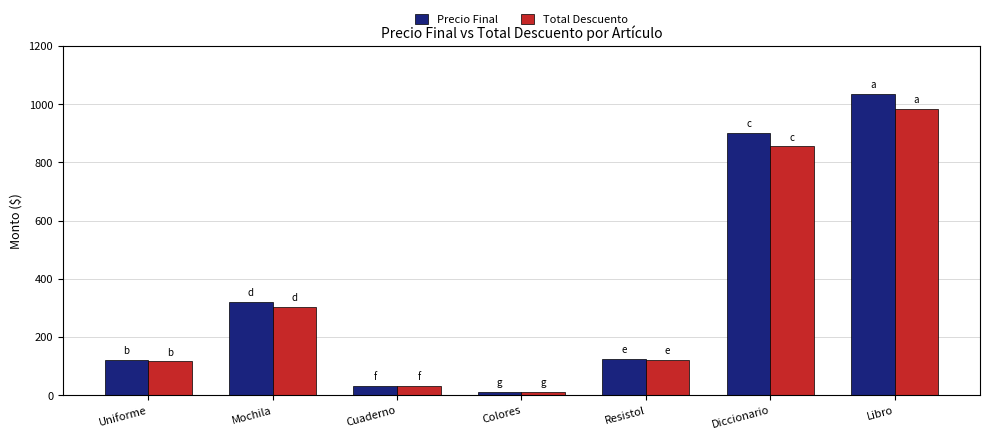

Rank the series by their maximum value, from lowest to highest.

Total Descuento, Precio Final